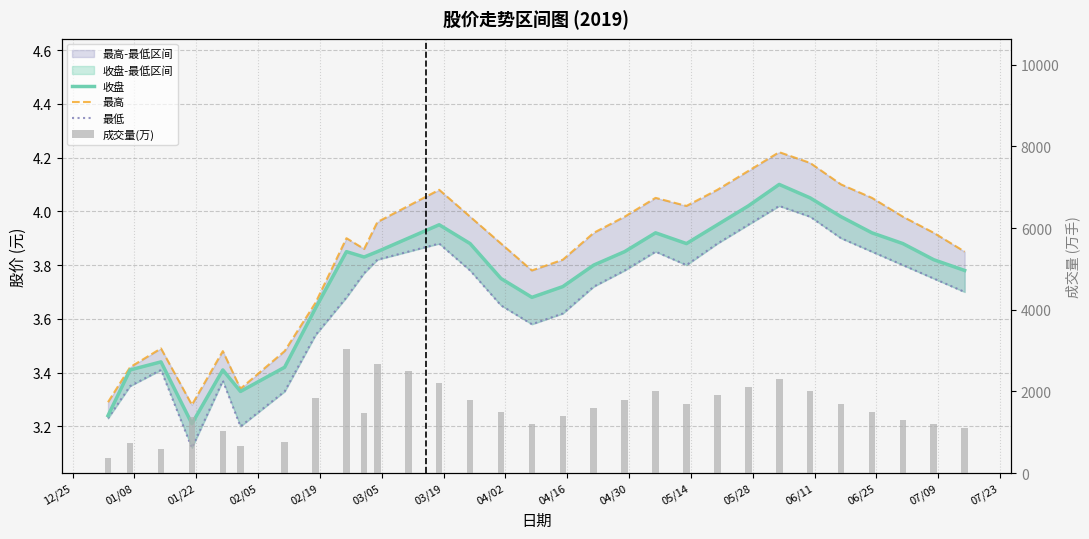

True or false: 最高 has a value of 5.5 at 06/25.

False